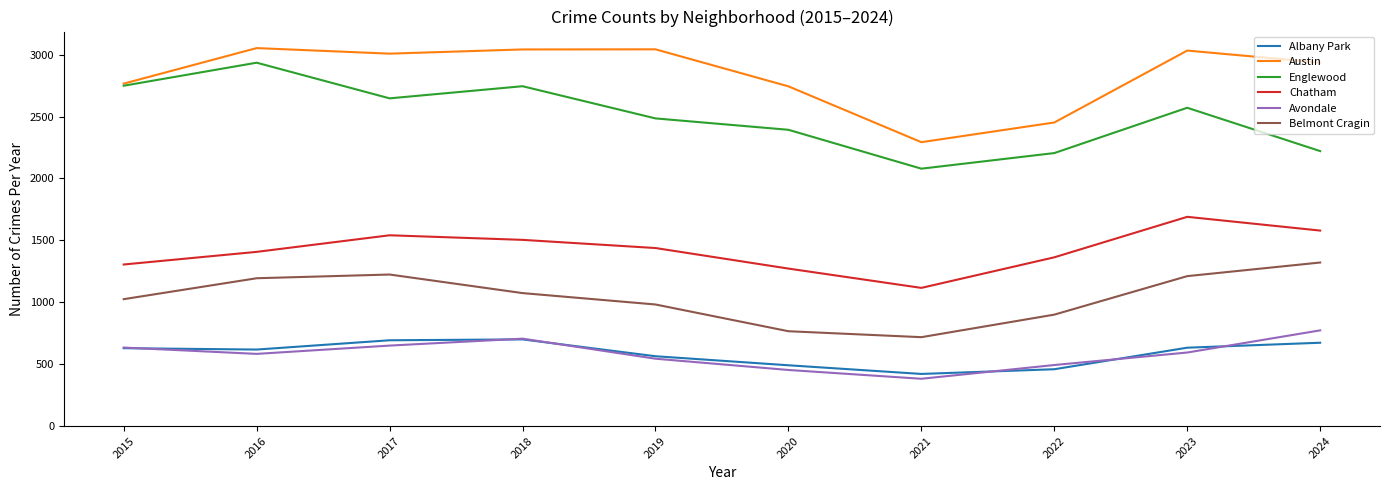

What are all the series names shown in the legend?

Albany Park, Austin, Englewood, Chatham, Avondale, Belmont Cragin